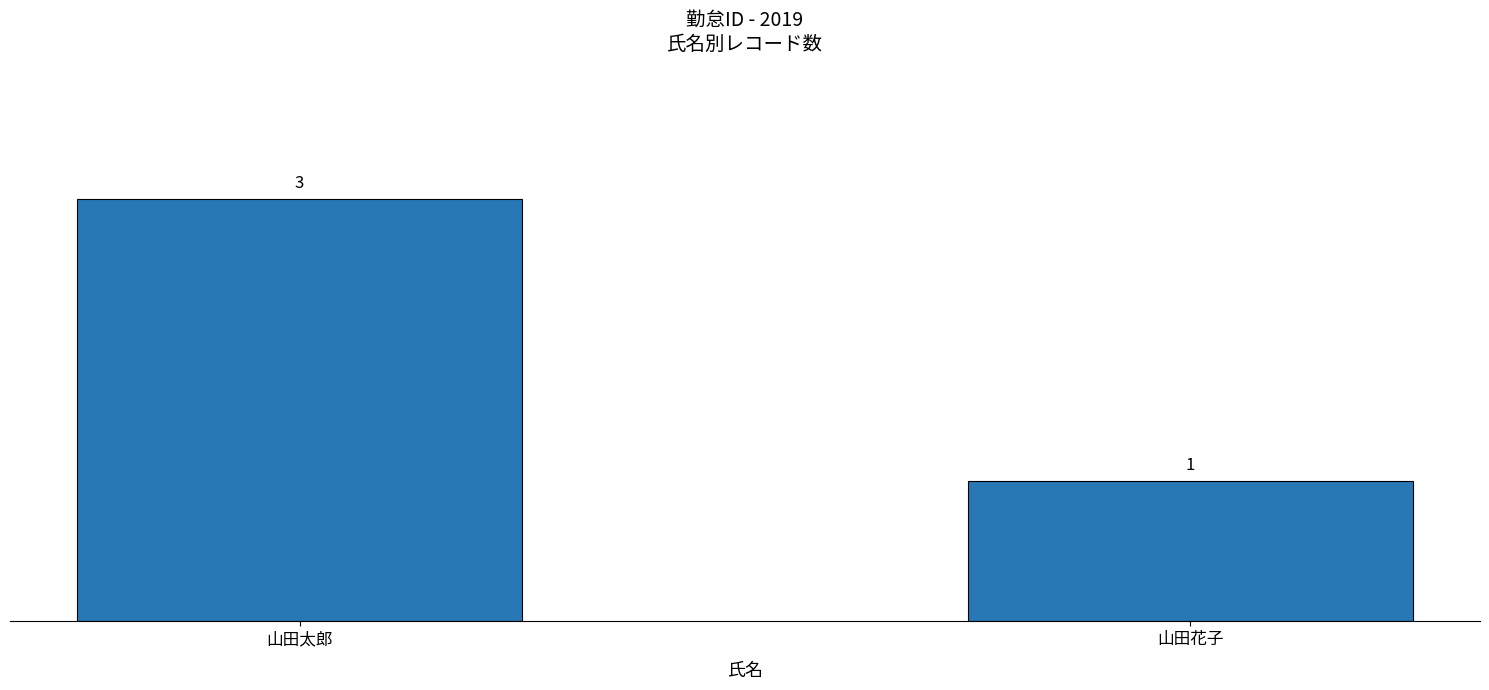

What is the label of the 1st bar from the left?

山田太郎